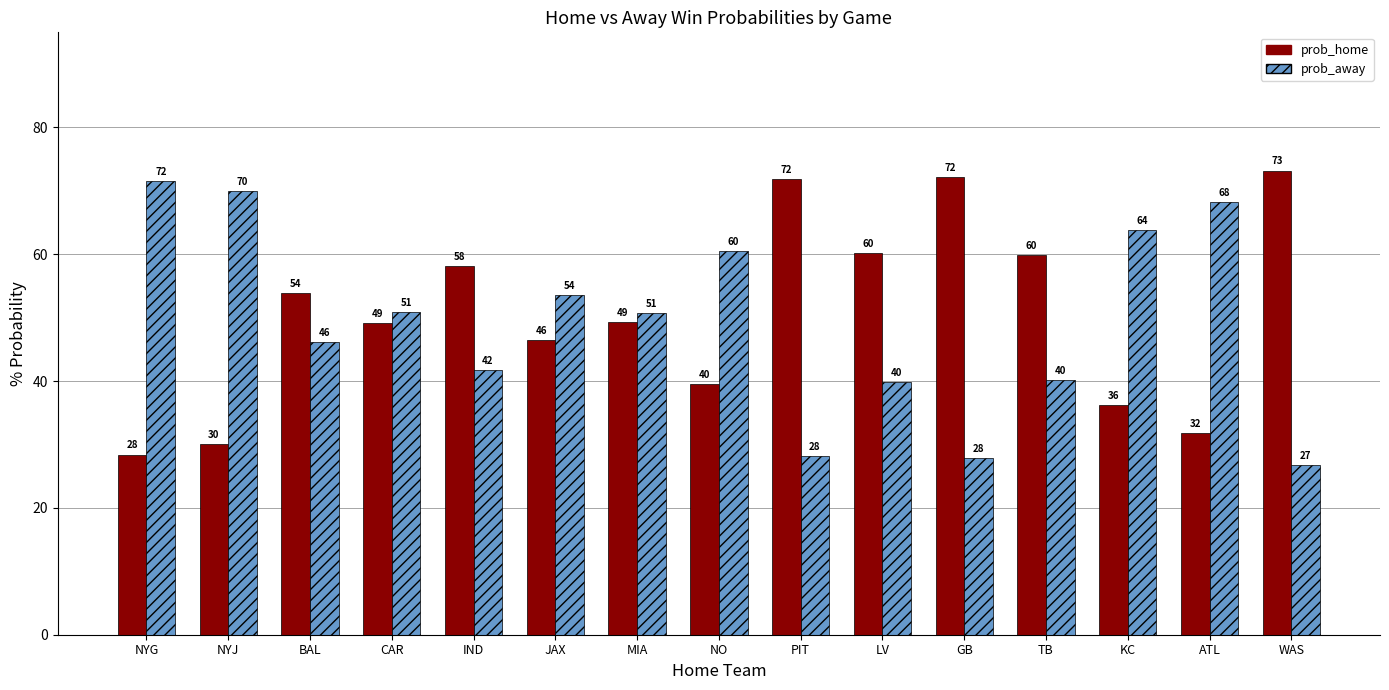

Count the number of categories in the chart.

15